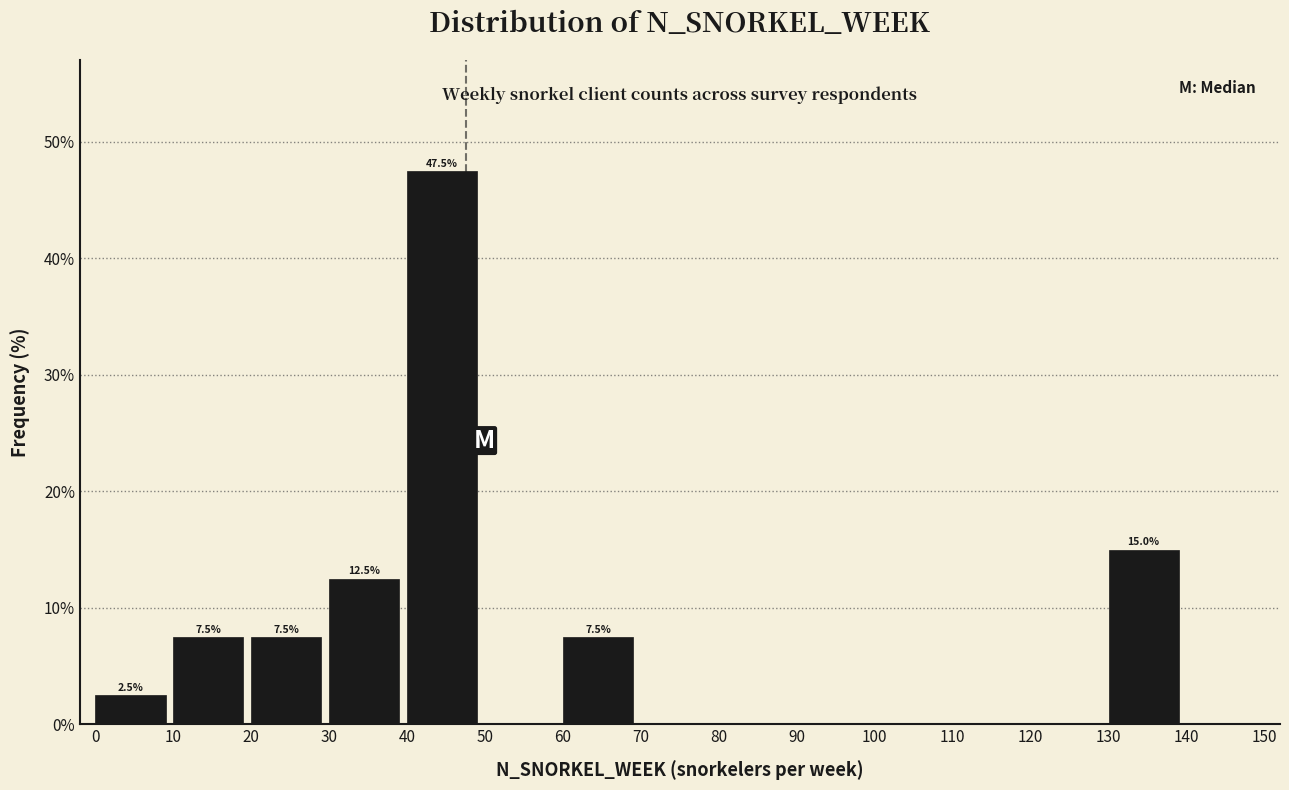

Which range on the x-axis has the tallest bar?

40 to 50